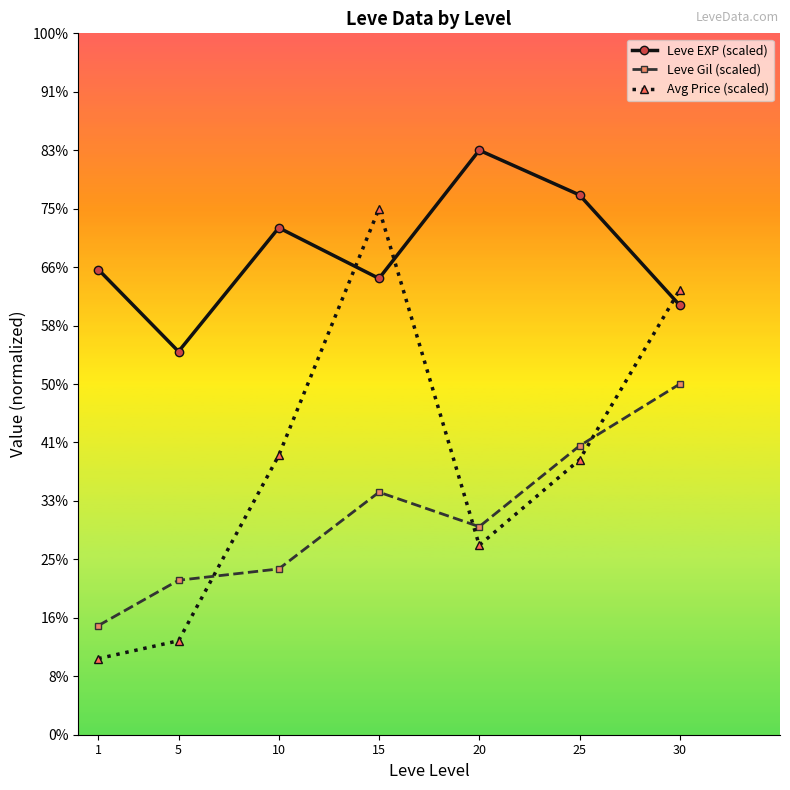

Which series has the largest range (max minus min)?

Avg Price (scaled)